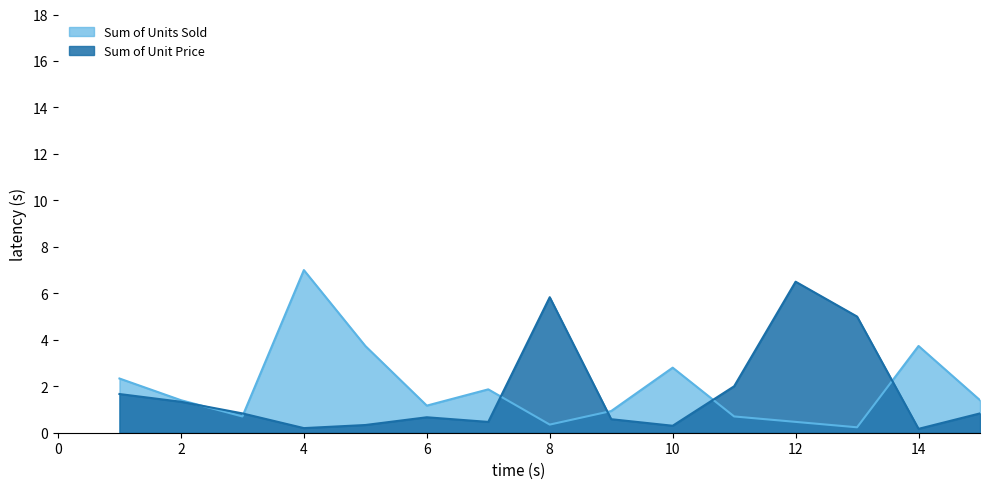

What is the spread (max minus min) of values at 12?

6.0